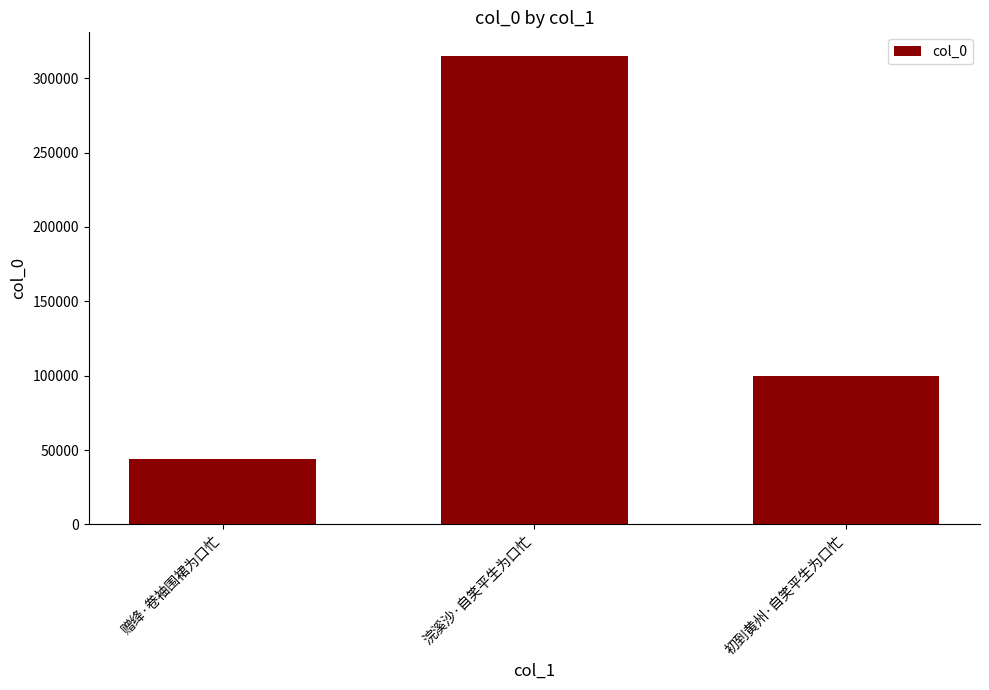

Are the bars horizontal?

No